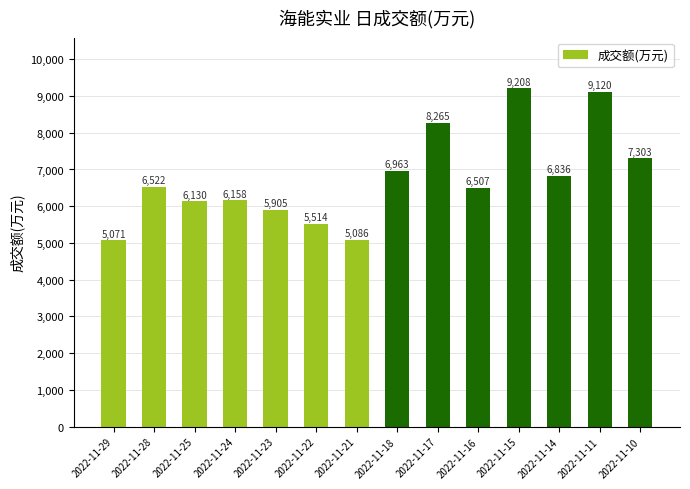

What is the difference between the maximum and second lowest values?

4122